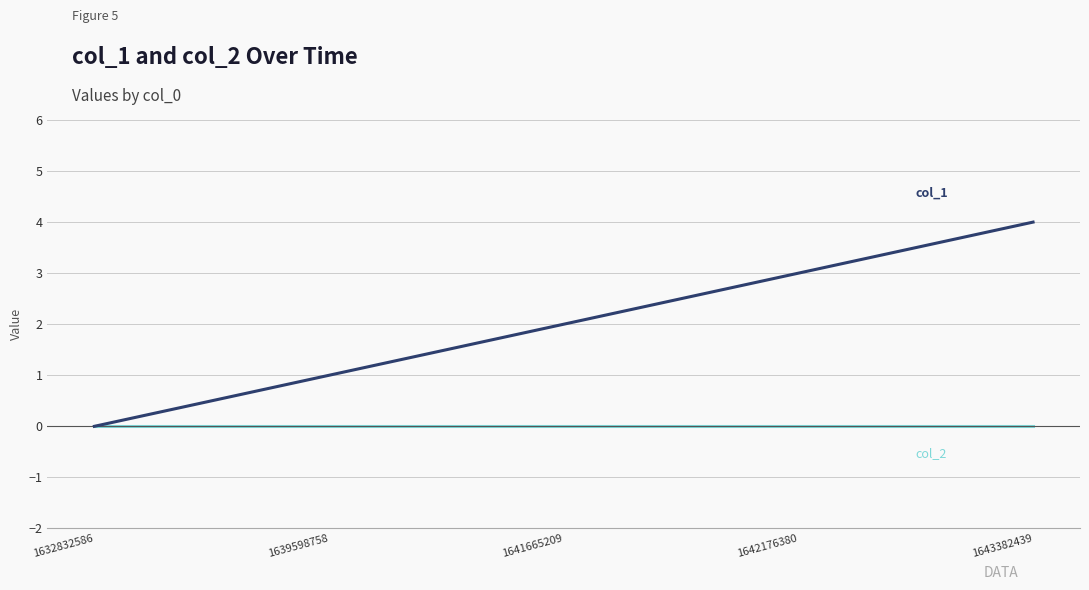

What is the difference between the highest and lowest values at 1642176380?

3